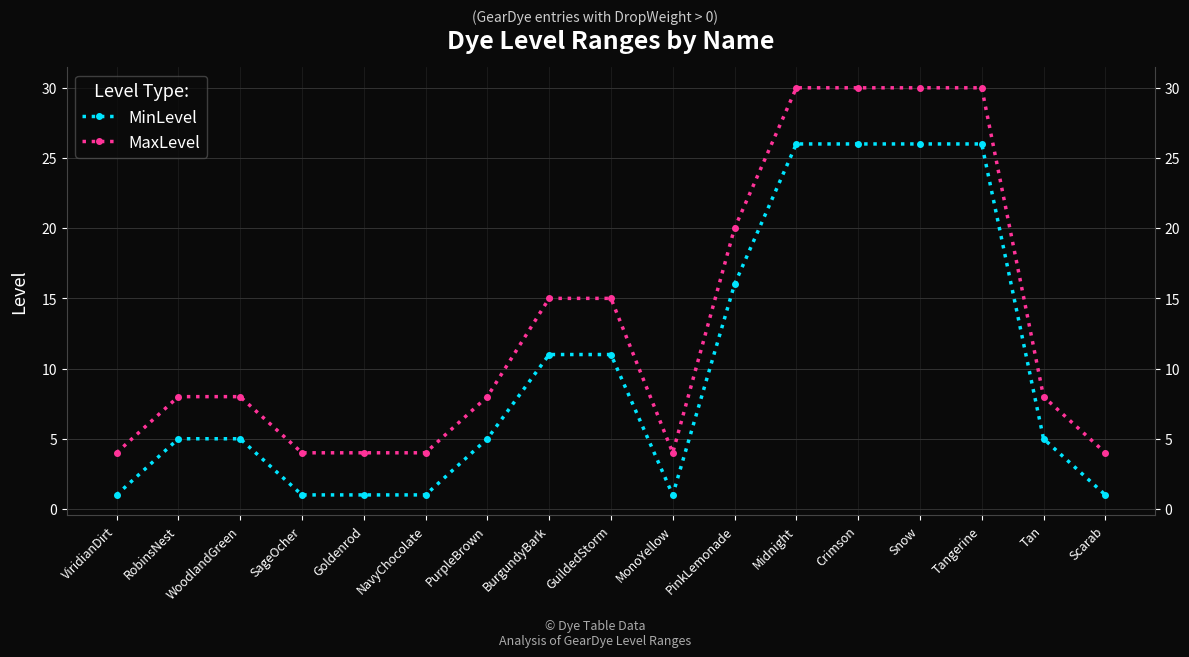

List the labels in order of MaxLevel value, smallest first.

ViridianDirt, SageOcher, Goldenrod, NavyChocolate, MonoYellow, Scarab, RobinsNest, WoodlandGreen, PurpleBrown, Tan, BurgundyBark, GuildedStorm, PinkLemonade, Midnight, Crimson, Snow, Tangerine